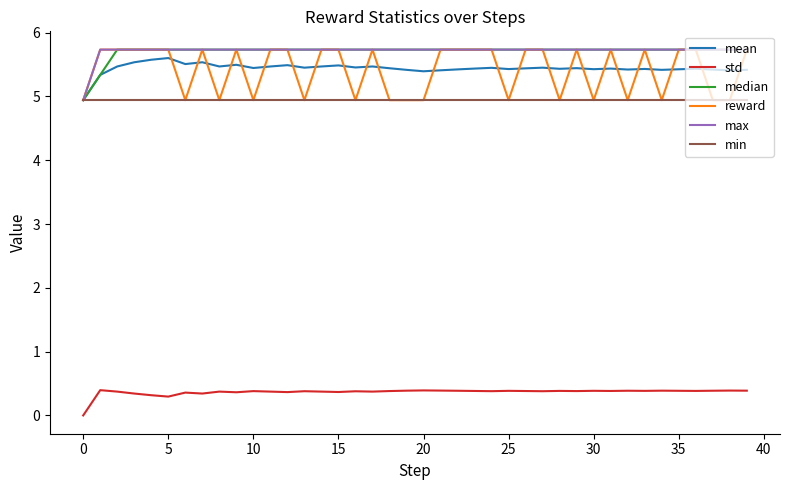

How many lines are shown in the chart?

6